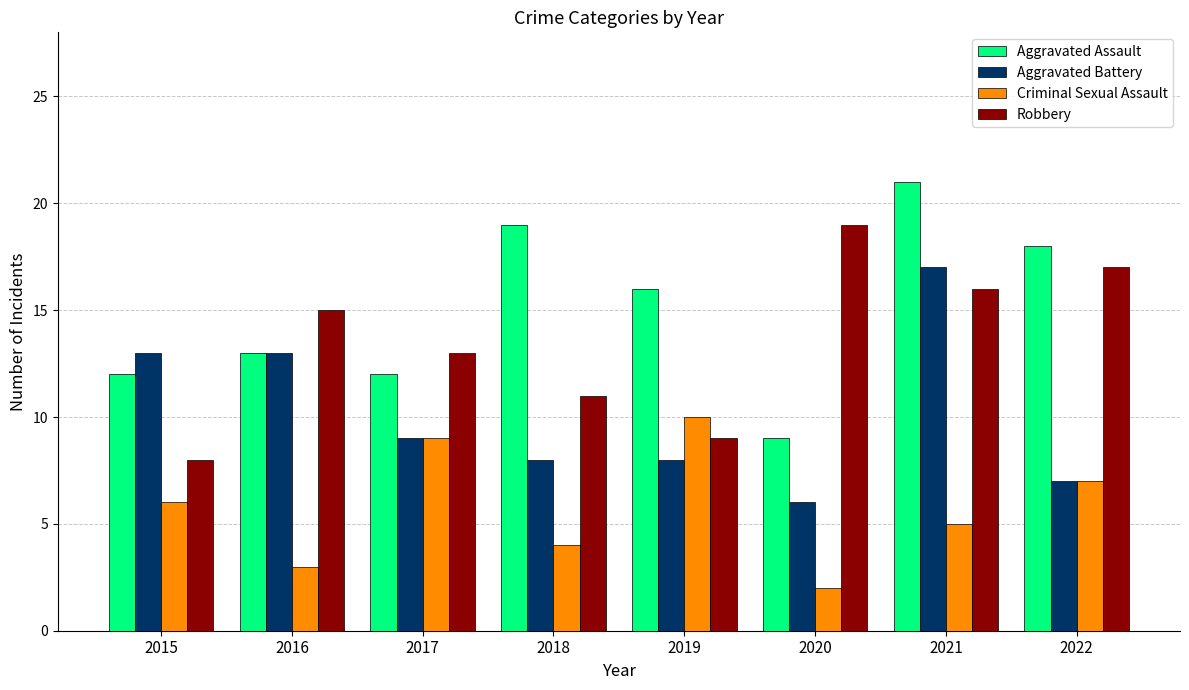

Where is Robbery nearest to the value 13?

2017